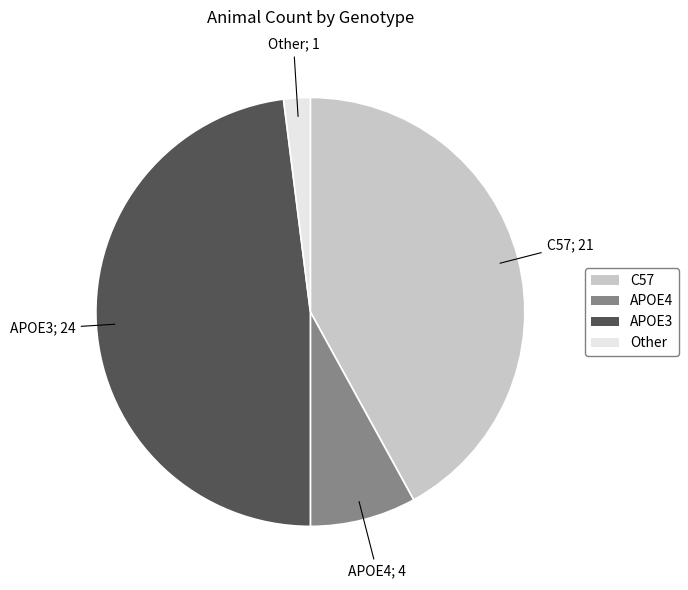

Rank the categories by value from highest to lowest.

APOE3, C57, APOE4, Other